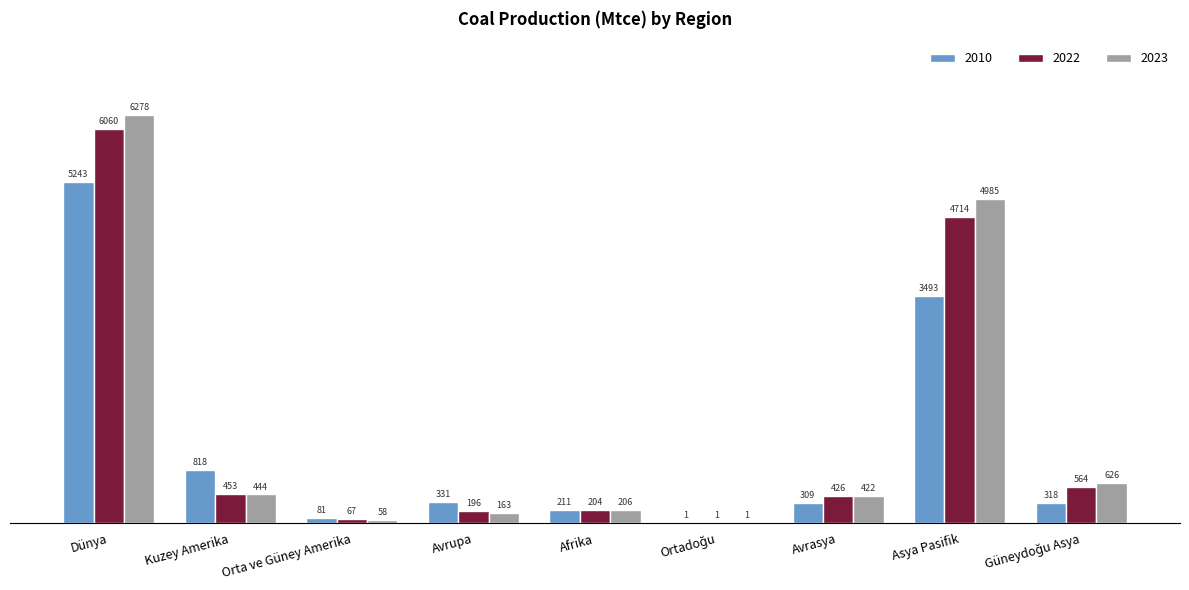

What is the sum of all 2010 values?

10805